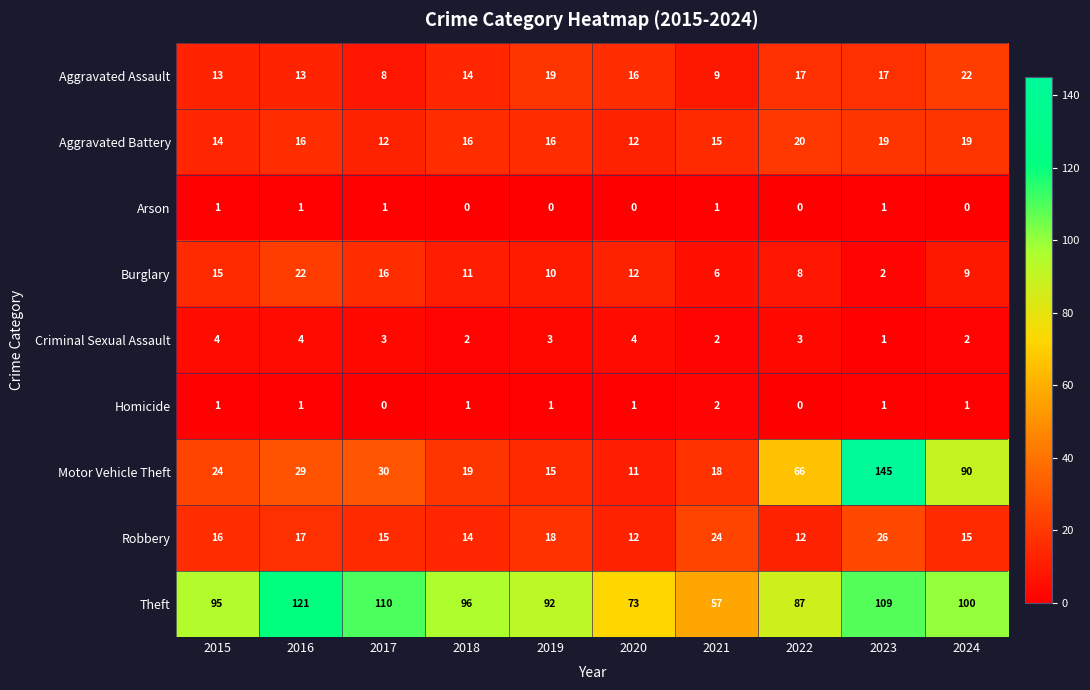

The value of Aggravated Assault at 2018 is 14. True or false?

True